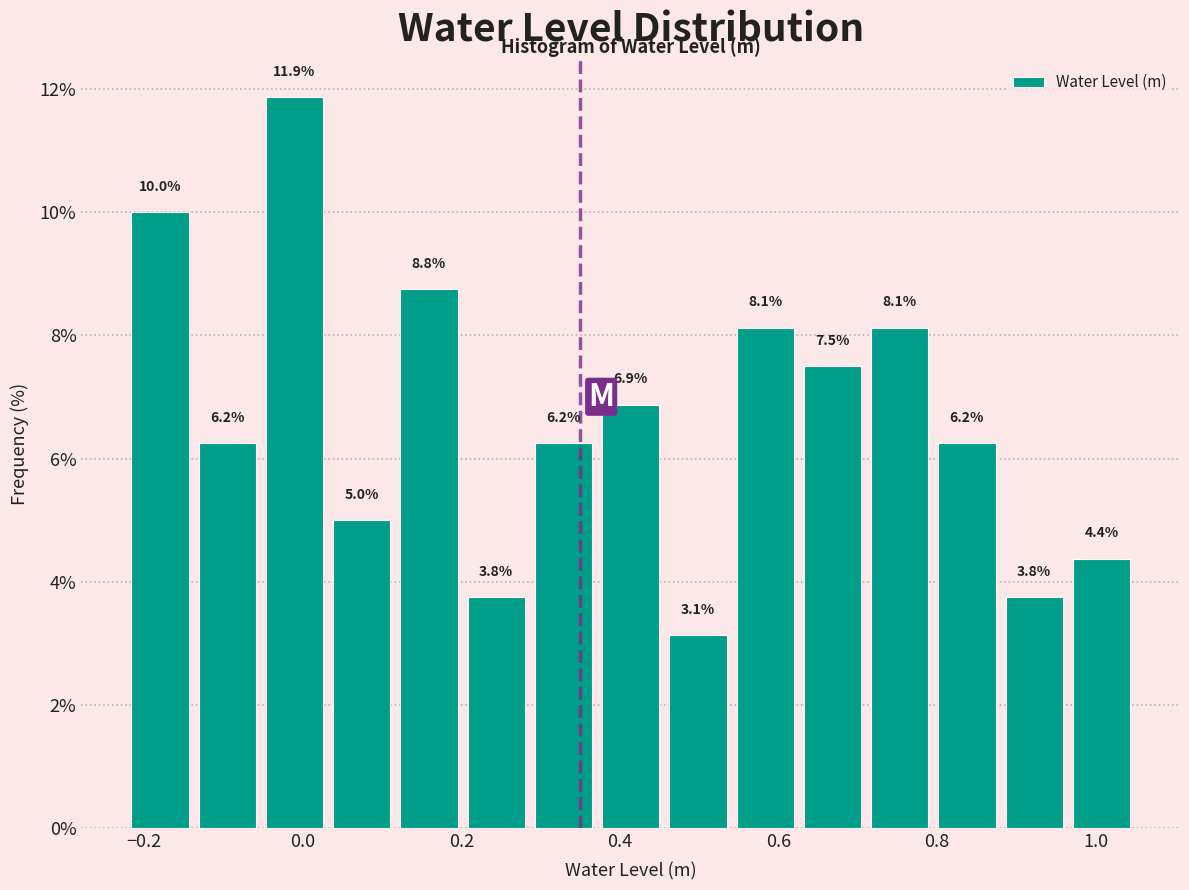

Reading left to right, transcribe this chart: for each bar, give the range it covers on the x-axis and its height. The bar edges are not printed on the chart, so give them approximately, as read against the axis.

-0.22 to -0.14: 10.0
-0.14 to -0.06: 6.2
-0.06 to 0.04: 11.9
0.04 to 0.12: 5.0
0.12 to 0.20: 8.8
0.20 to 0.28: 3.8
0.28 to 0.38: 6.2
0.38 to 0.46: 6.9
0.46 to 0.54: 3.1
0.54 to 0.62: 8.1
0.62 to 0.72: 7.5
0.72 to 0.80: 8.1
0.80 to 0.88: 6.2
0.88 to 0.96: 3.8
0.96 to 1.06: 4.4